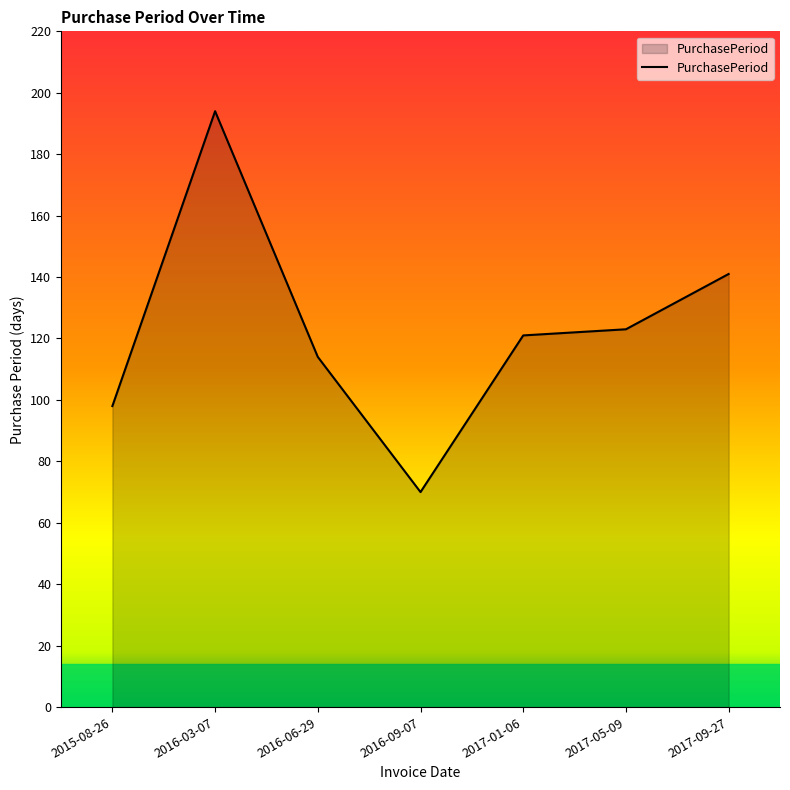

What is the maximum value shown in the chart?

194